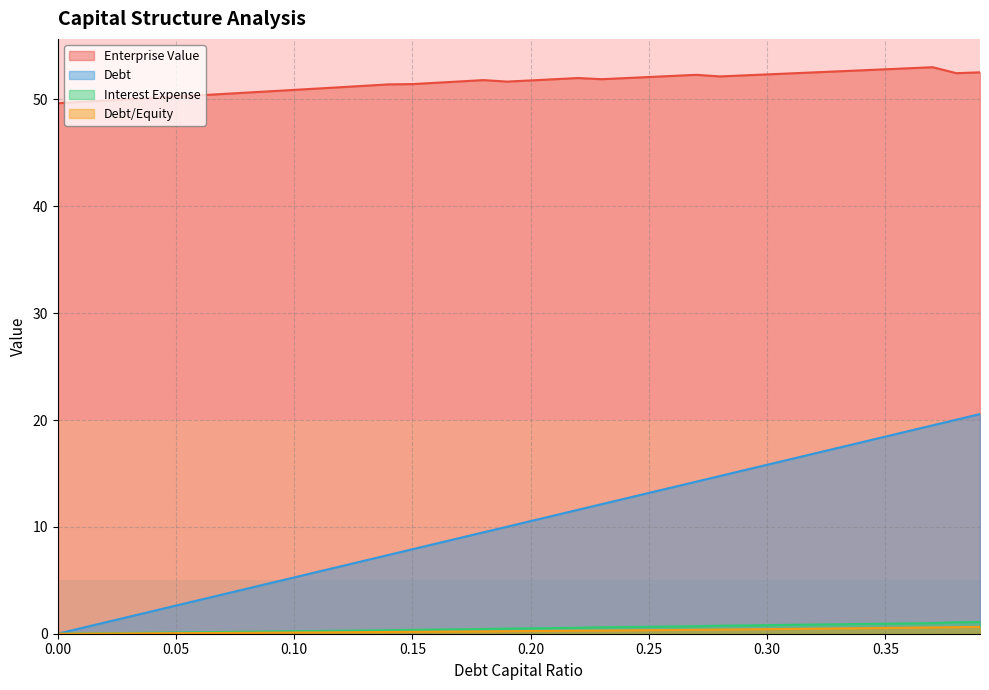

The value of debt at 0.3 is 1.3. True or false?

False